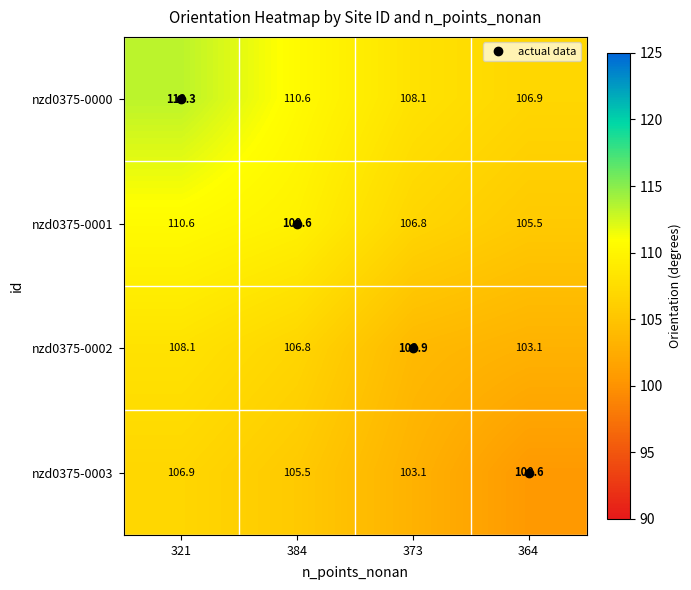

What is the difference between the second highest and minimum values in the nzd0375-0000 series?

3.7